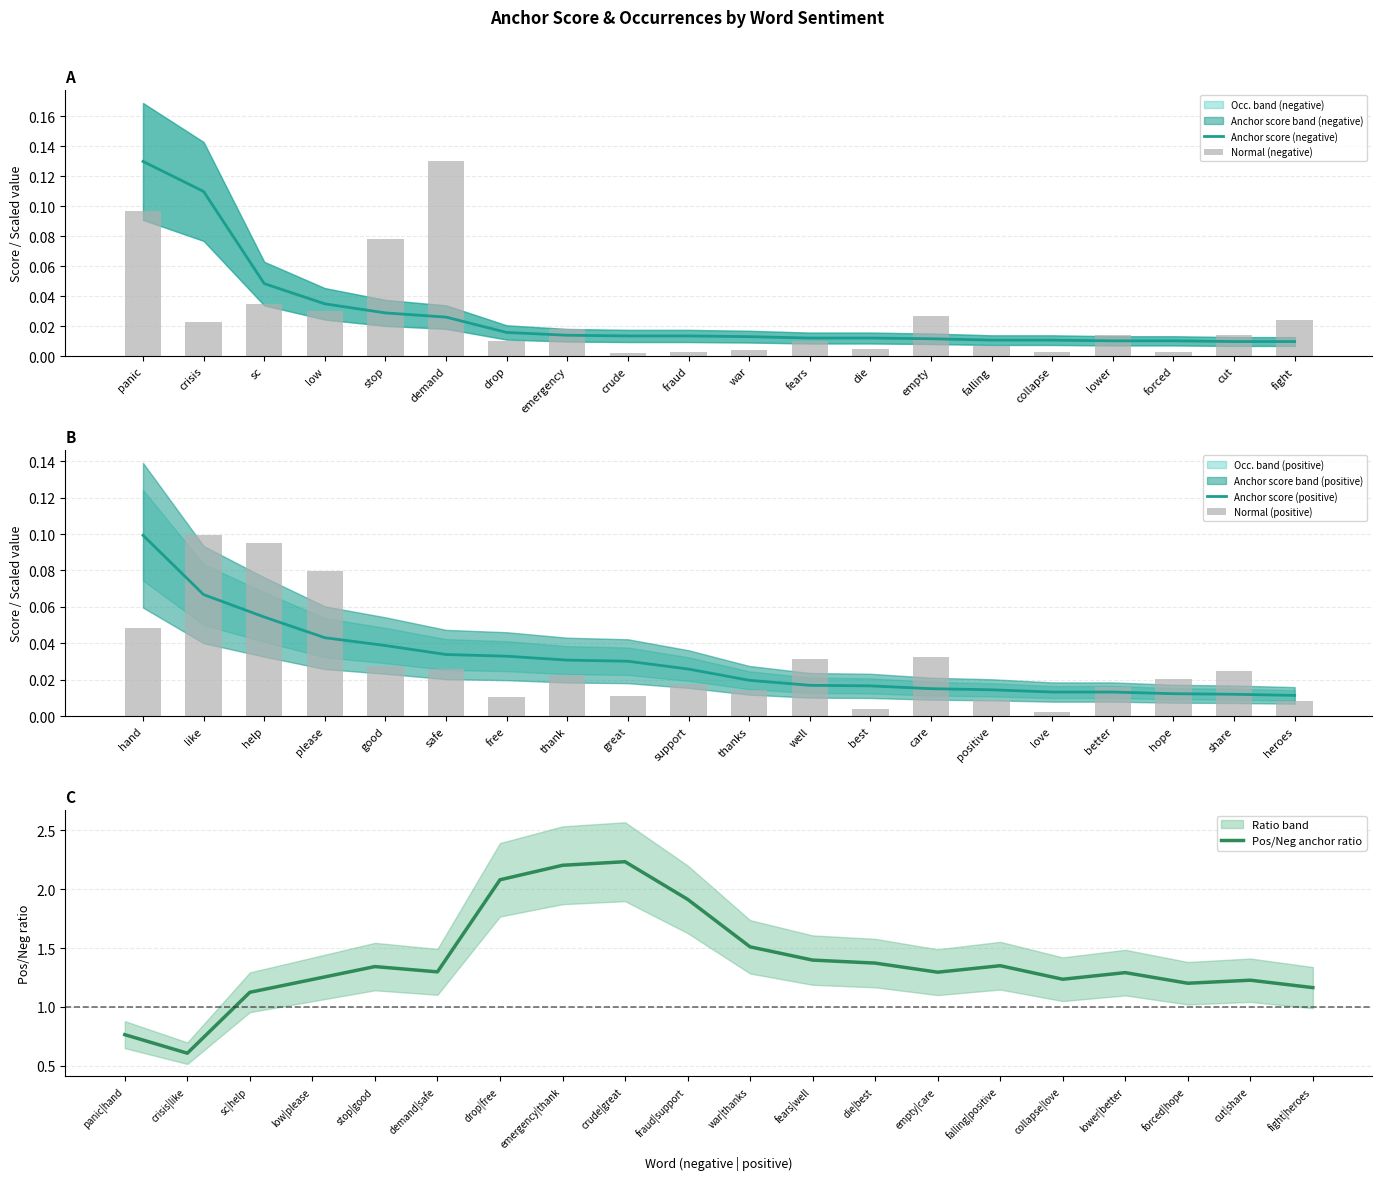

Reading left to right, transcribe all the data shown in this chart.

Anchor score (negative): 0.1	0.1	0.0	0.0	0.0	0.0	0.0	0.0	0.0	0.0	0.0	0.0	0.0	0.0	0.0	0.0	0.0	0.0	0.0	0.0
Normal (negative): 0.1	0.0	0.0	0.0	0.1	0.1	0.0	0.0	0.0	0.0	0.0	0.0	0.0	0.0	0.0	0.0	0.0	0.0	0.0	0.0
Anchor score (positive): 0.1	0.1	0.1	0.0	0.0	0.0	0.0	0.0	0.0	0.0	0.0	0.0	0.0	0.0	0.0	0.0	0.0	0.0	0.0	0.0
Normal (positive): 0.0	0.1	0.1	0.1	0.0	0.0	0.0	0.0	0.0	0.0	0.0	0.0	0.0	0.0	0.0	0.0	0.0	0.0	0.0	0.0
Pos/Neg anchor ratio: 0.8	0.6	1.1	1.2	1.3	1.3	2.1	2.2	2.2	1.9	1.5	1.4	1.4	1.3	1.4	1.2	1.3	1.2	1.2	1.2